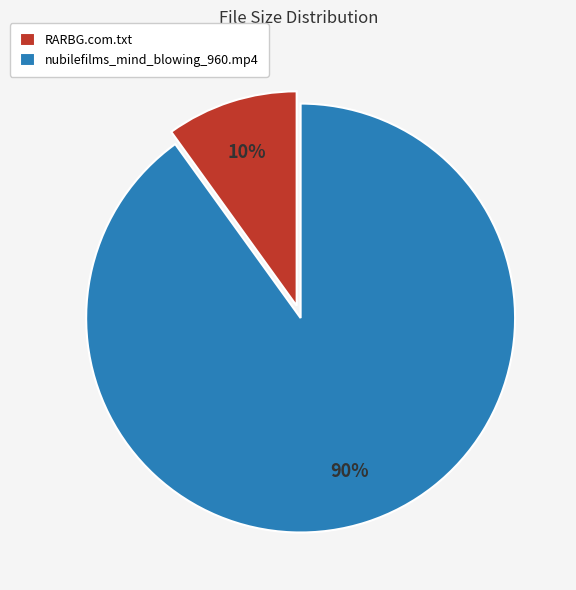

To the nearest percent, what is the difference between the nubilefilms_mind_blowing_960.mp4 and RARBG.com.txt slice percentages?

80%